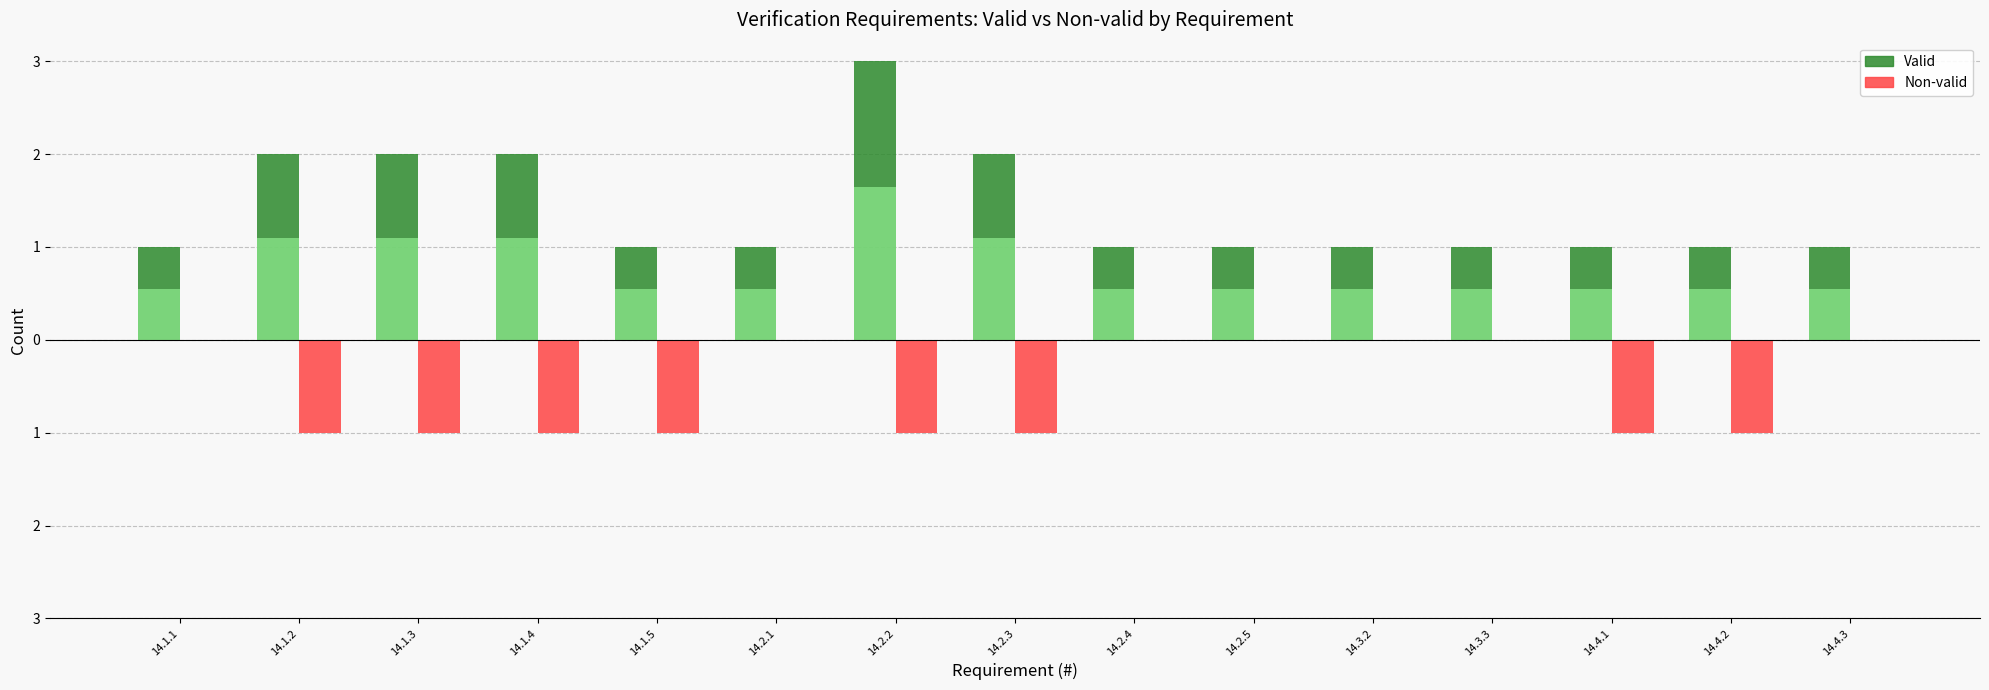

What is the label of the 15th bar from the left?

14.4.3